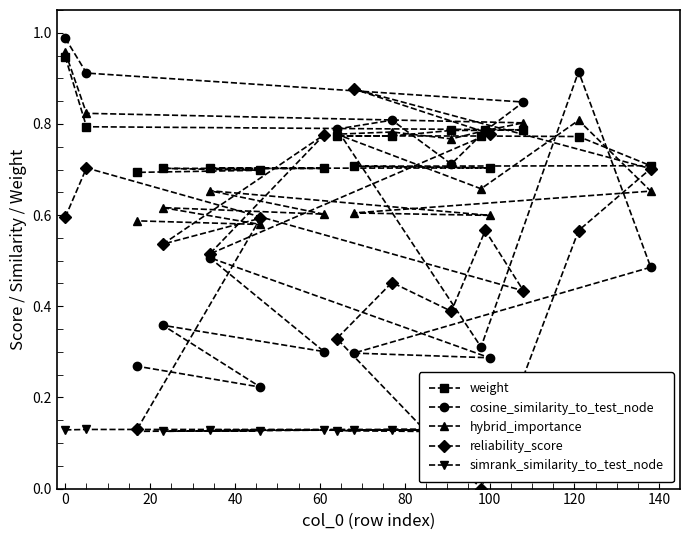

How many categories are shown in the chart?

17